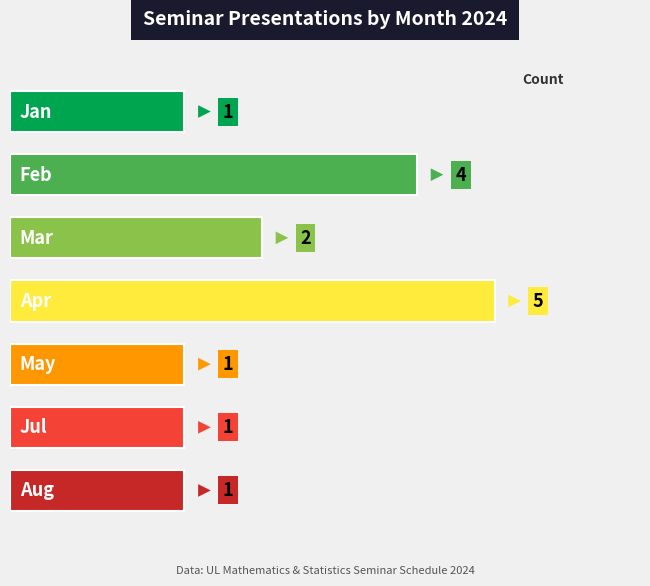

What is the value of the 4th bar from the left?

5